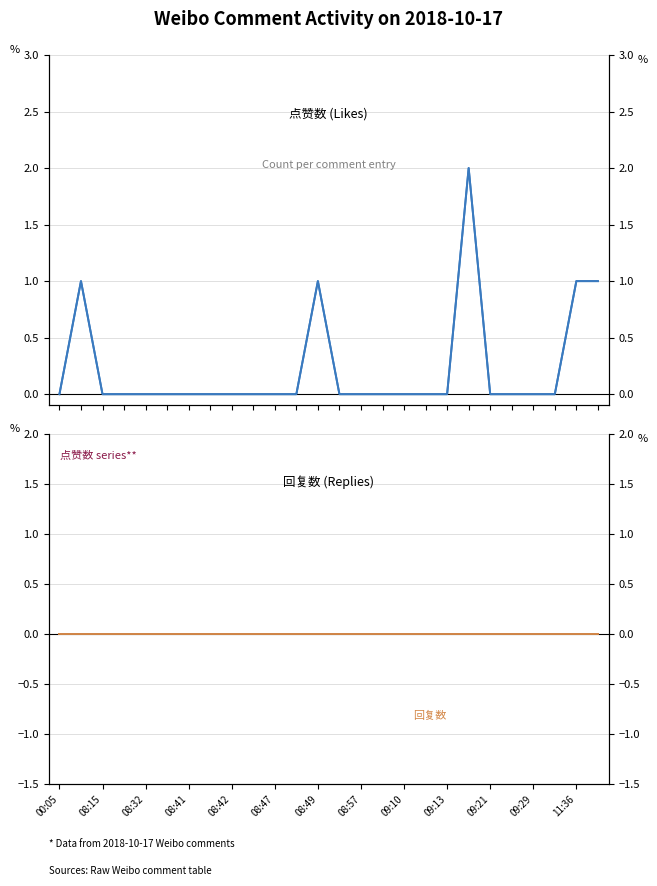

True or false: 回复数 (right) and 回复数 intersect in this chart.

False